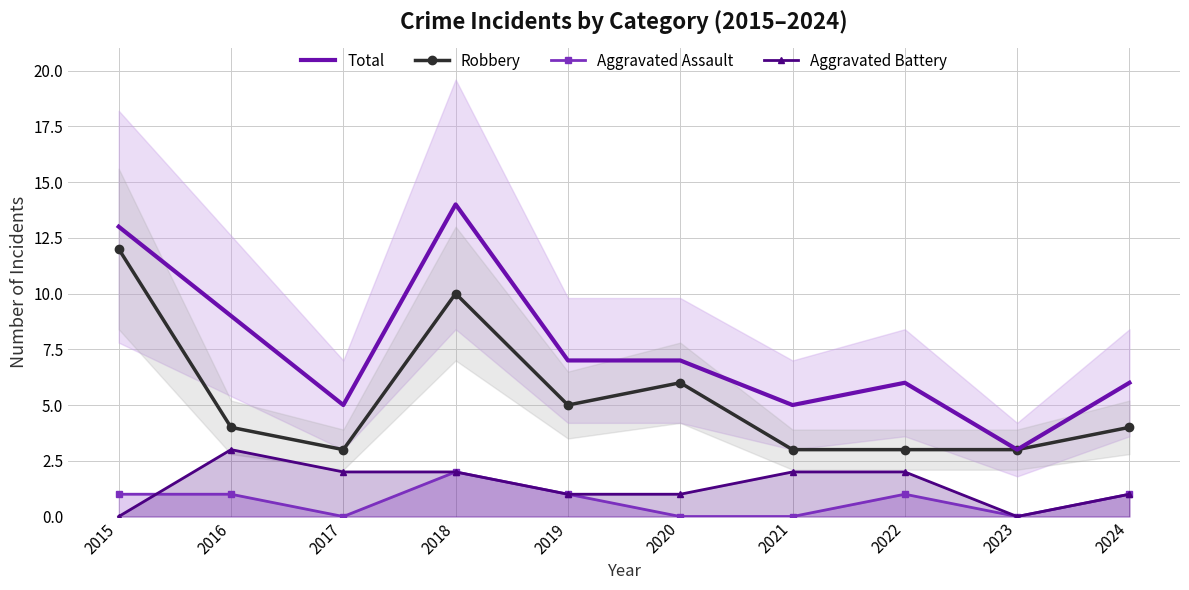

True or false: Robbery and Aggravated Assault intersect in this chart.

False